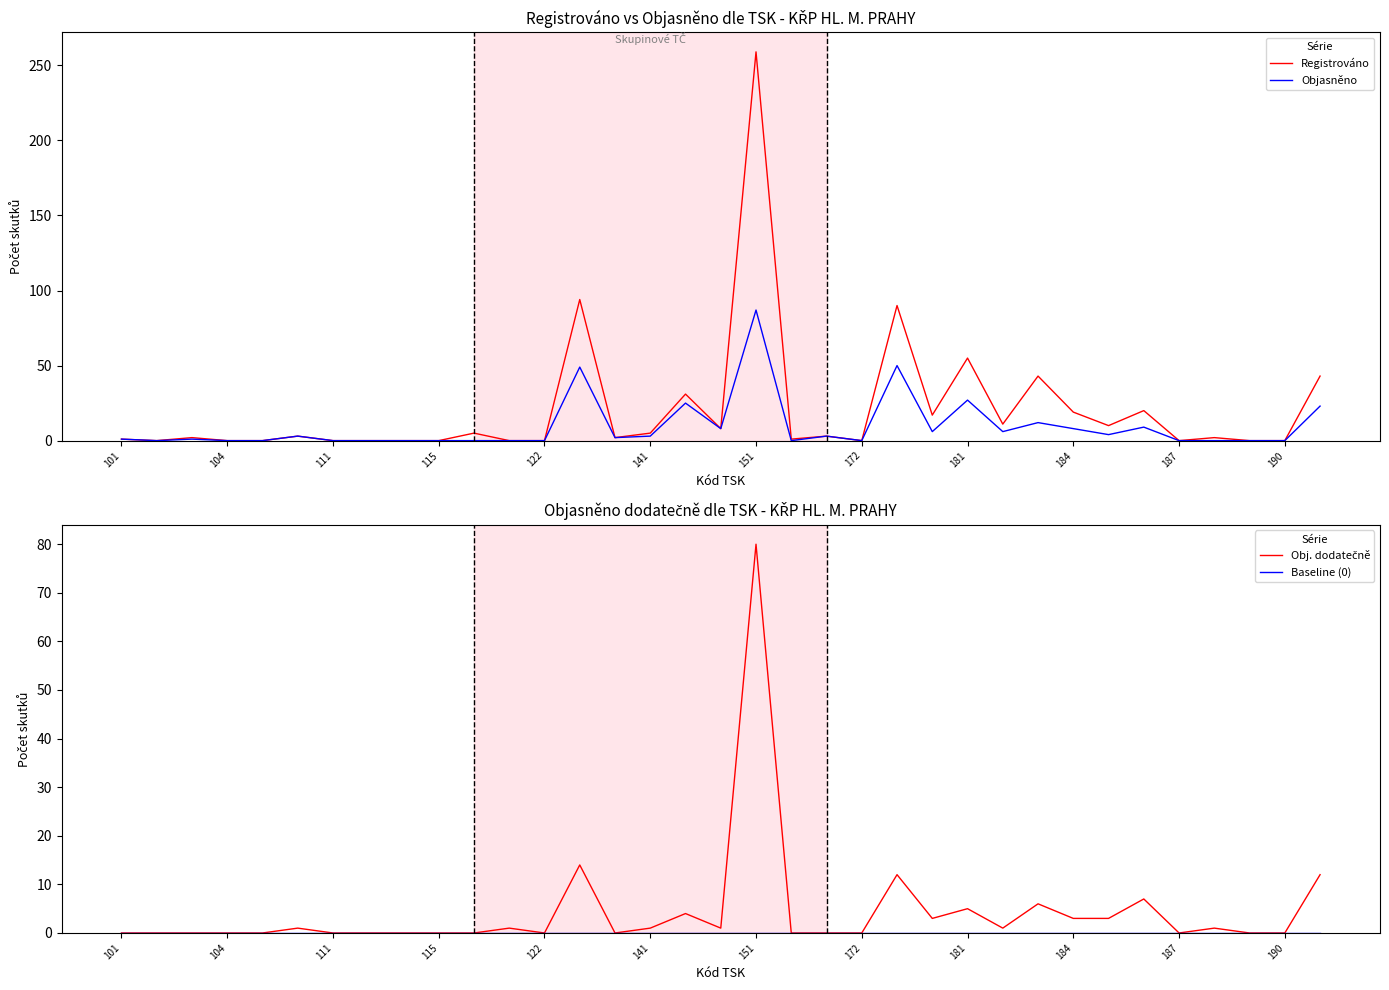

Where is Baseline (0) nearest to the value 0?

101